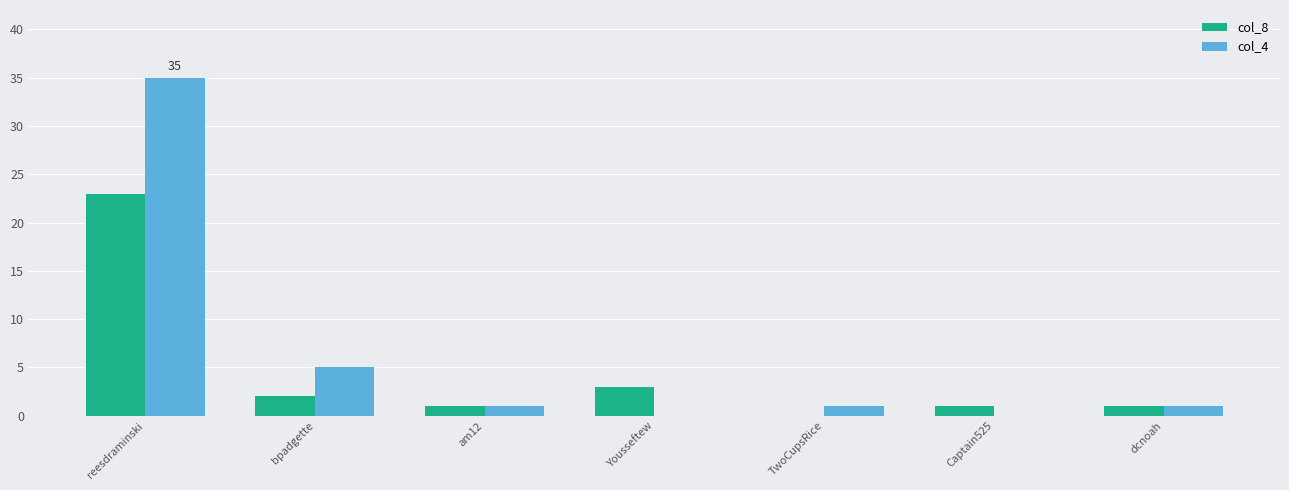

At which category is the sum across all series the highest?

reesdraminski